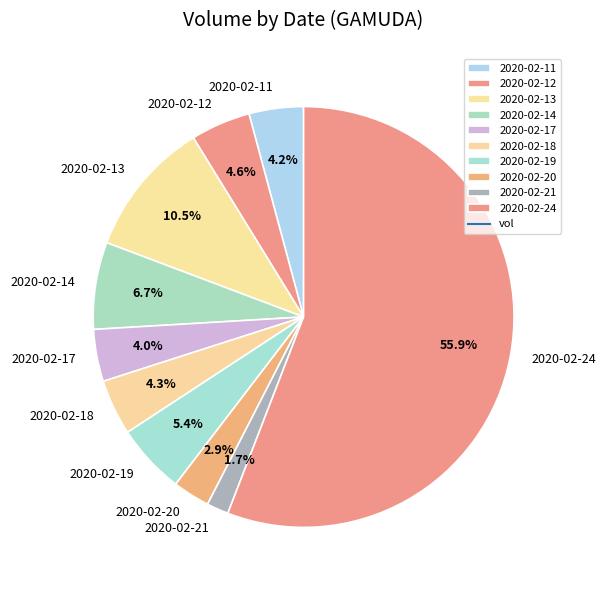

To the nearest percent, what is the difference between the largest and smallest slice percentages?

54%